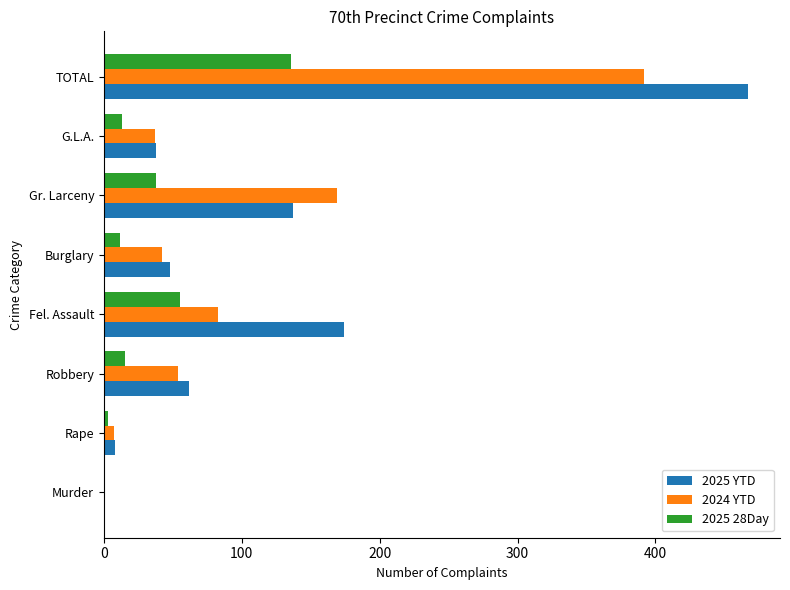

Count the number of data series in this chart.

3